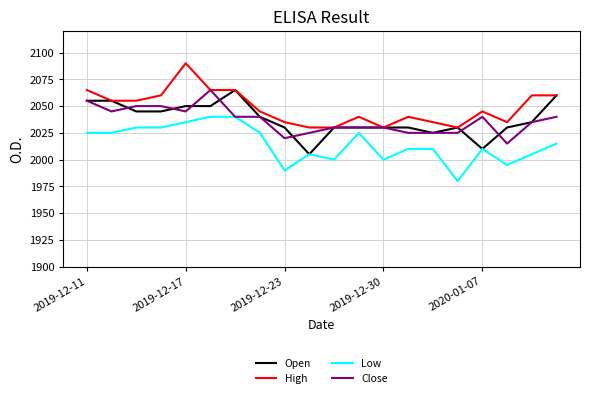

What is the difference between the second highest and second lowest values in the Open series?

50